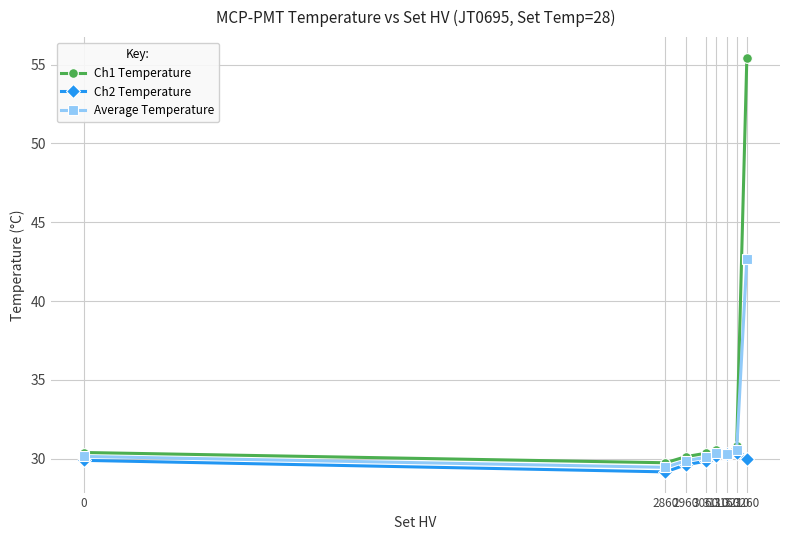

What is the difference between the maximum and minimum values in the Average Temperature series?

13.2